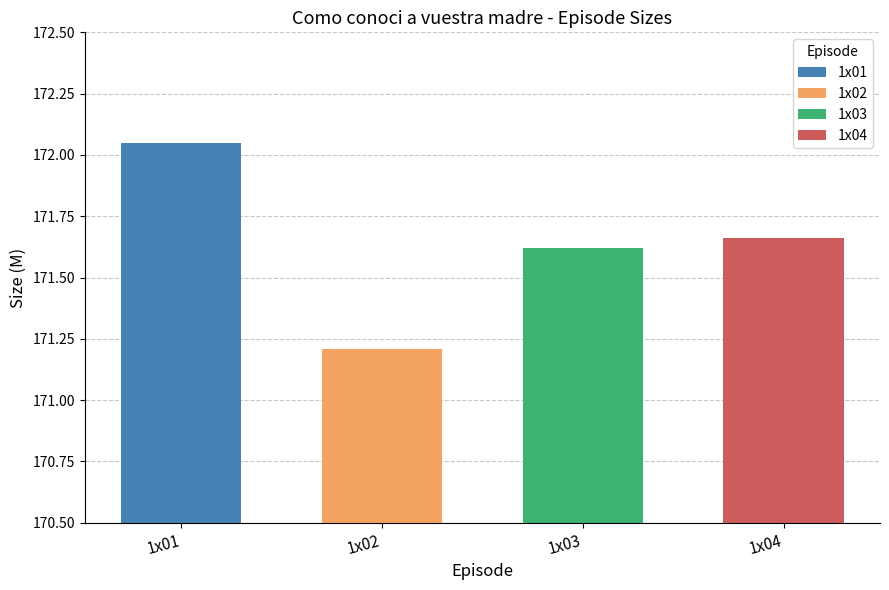

Read the value at 1x03.

171.6